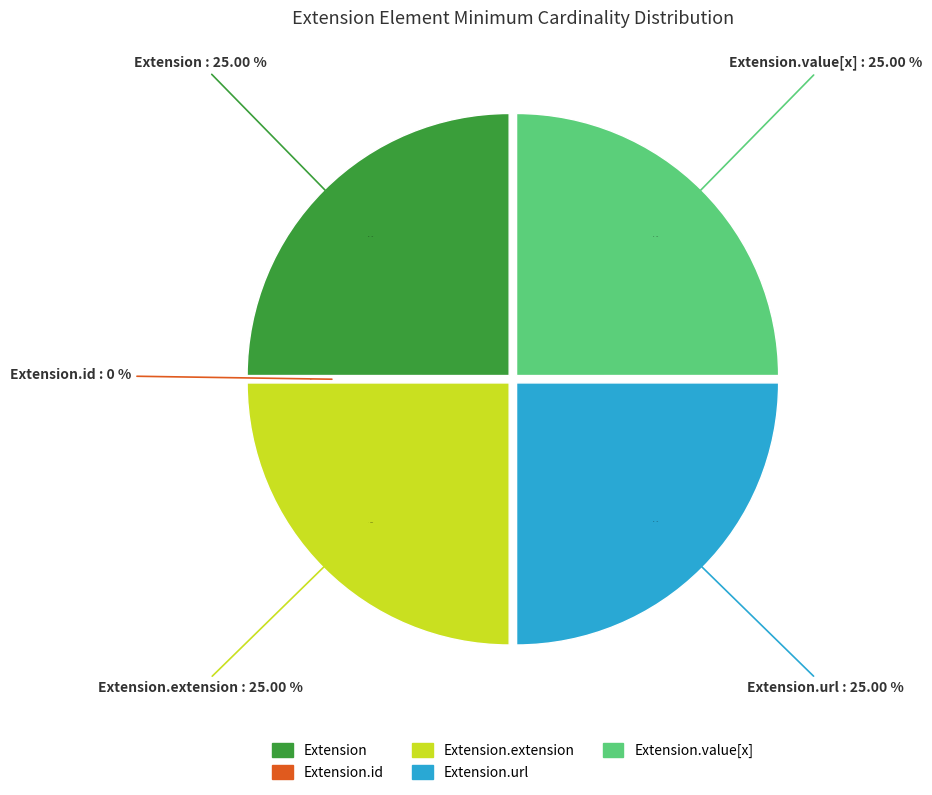

What is the change in value from Extension.id to Extension.extension?

+1